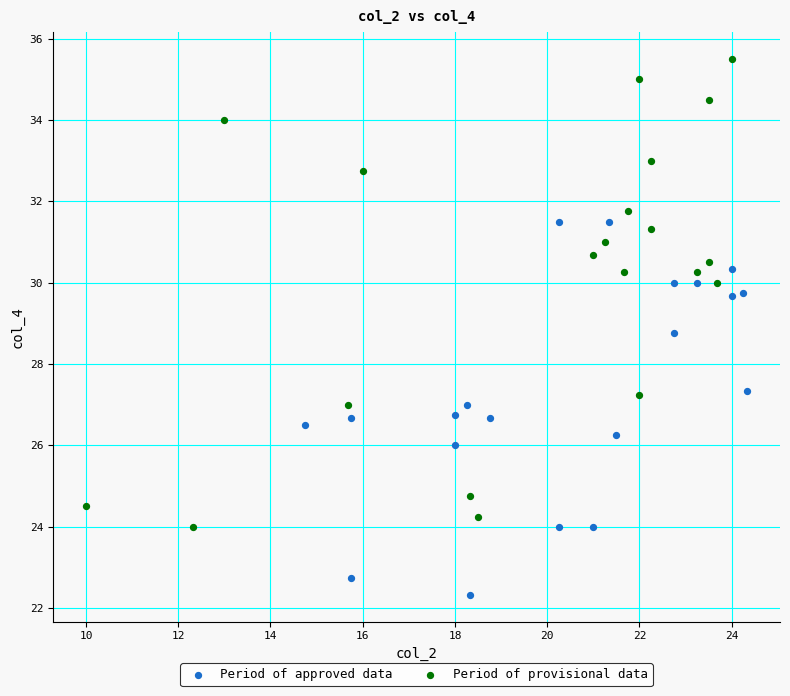

Which series reaches the minimum Y coordinate?

Period of approved data